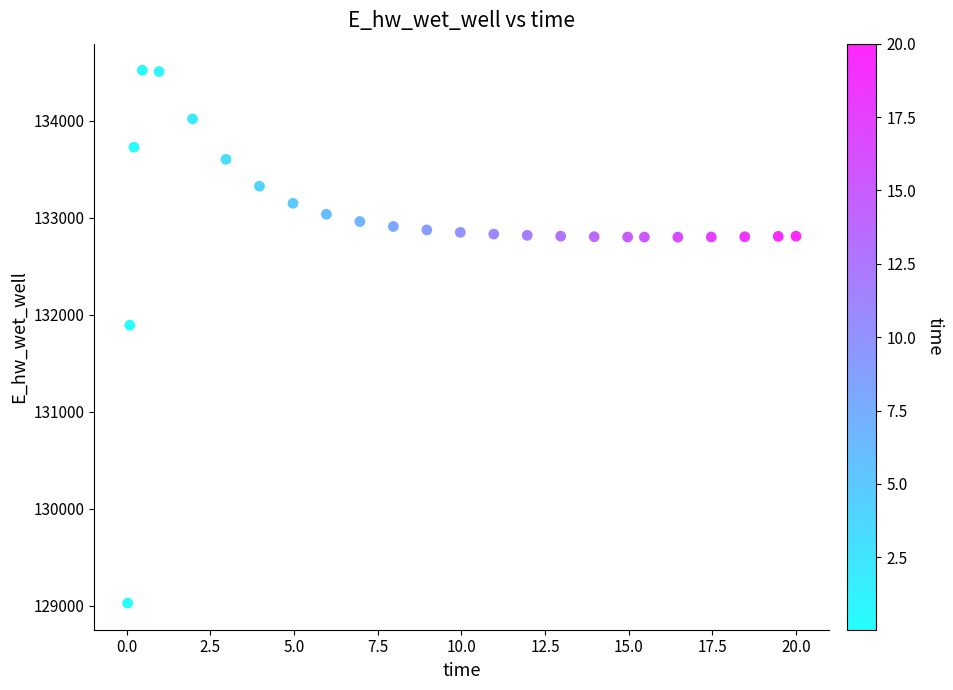

What is the range of Y values (max minus min)?

5489.7